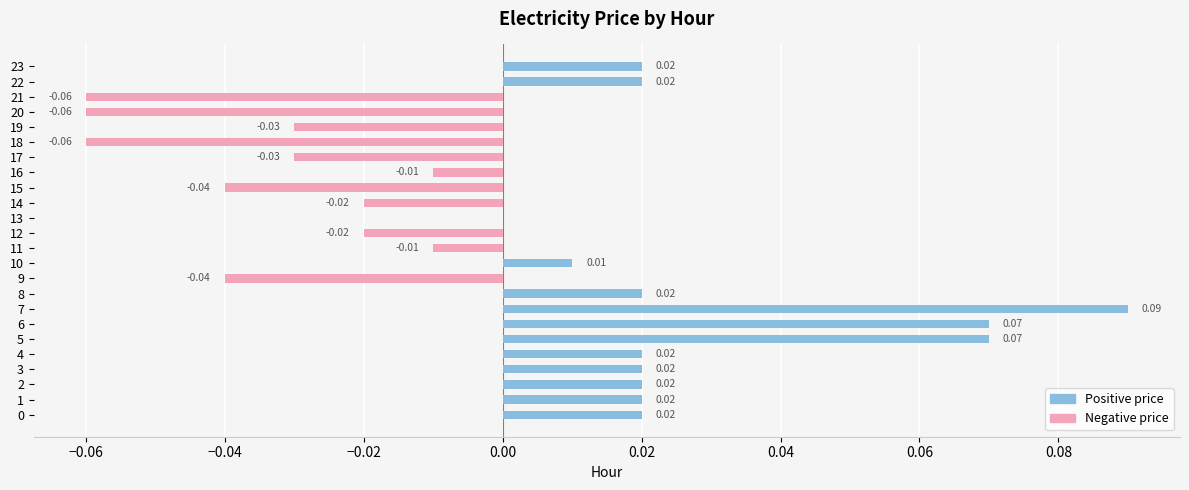

List the series in order of their peak value, highest first.

Positive price, Negative price